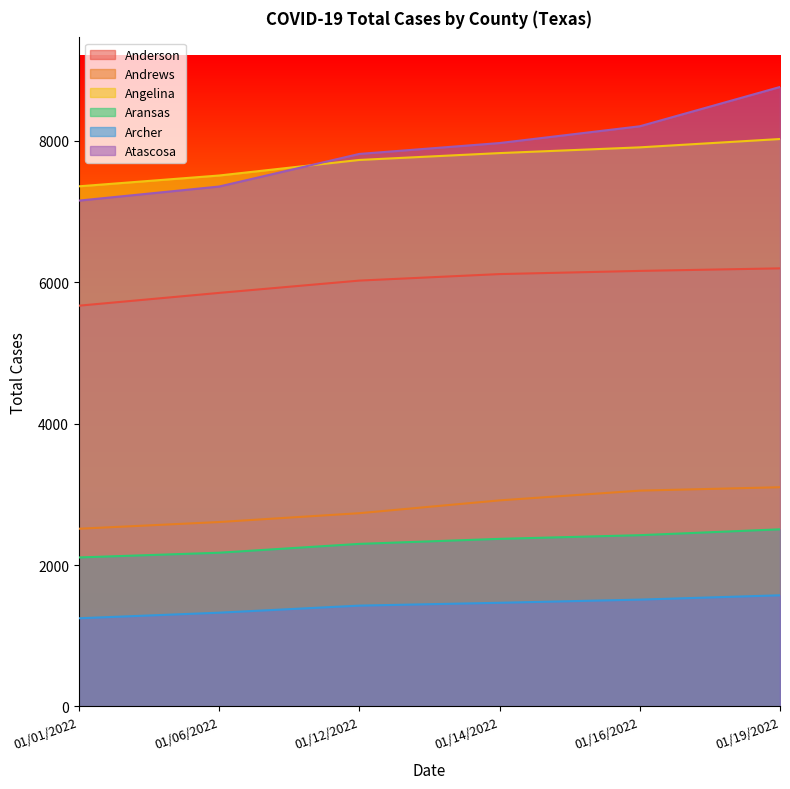

True or false: Andrews and Angelina intersect in this chart.

False